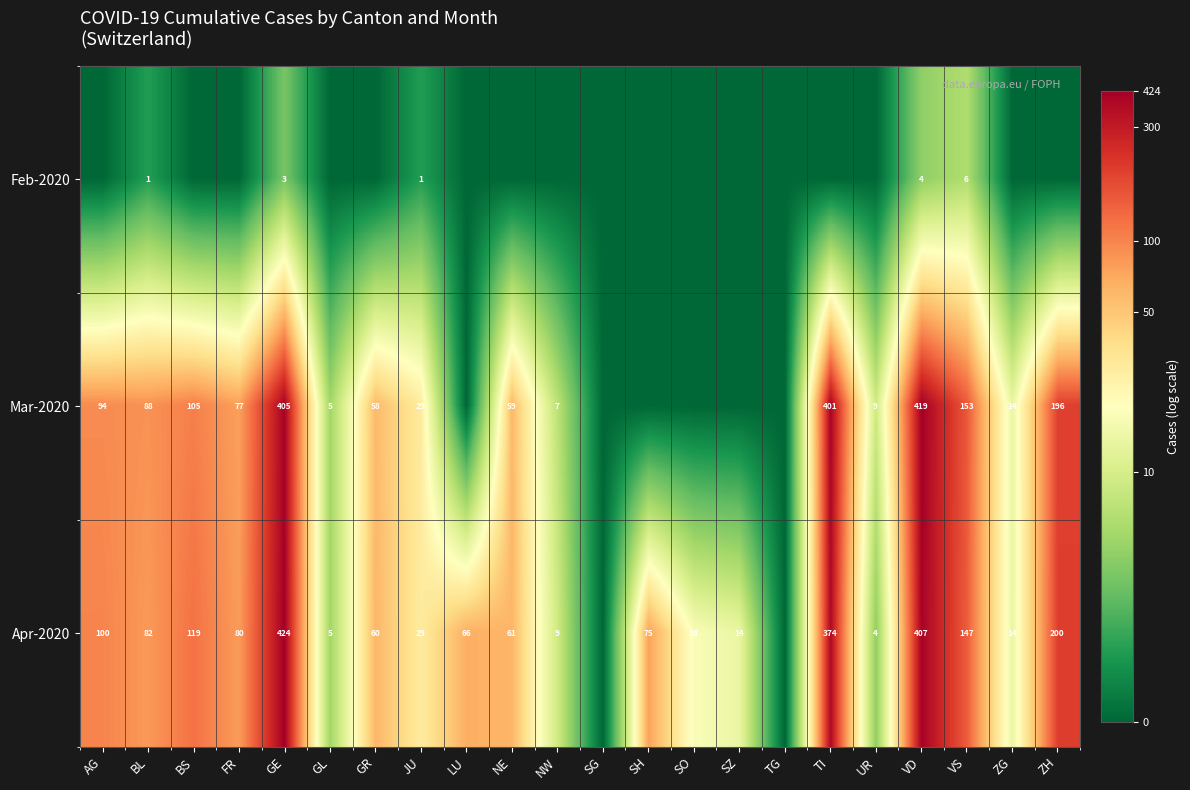

What is the total value across all series at BL?

171